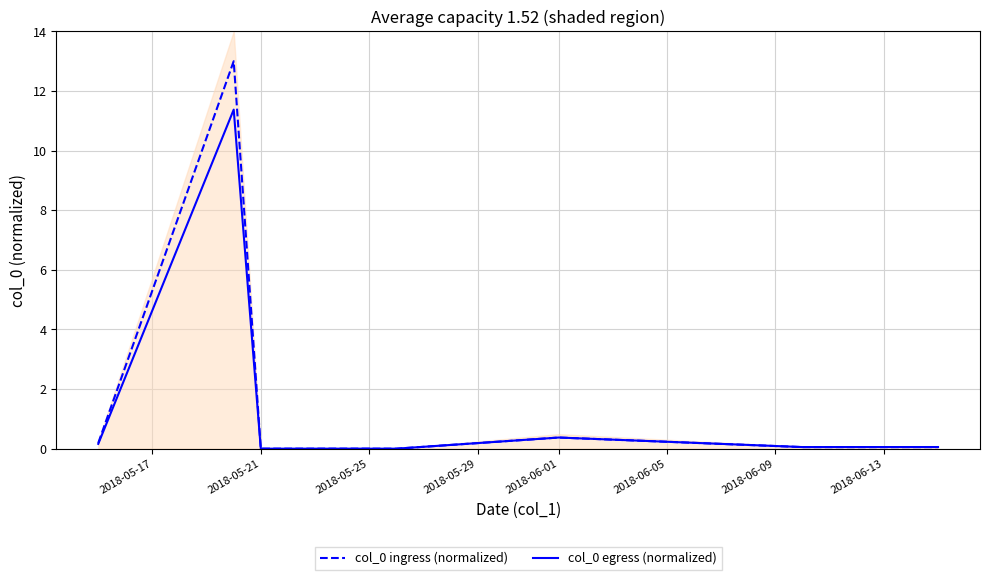

How many series are shown in this chart?

2